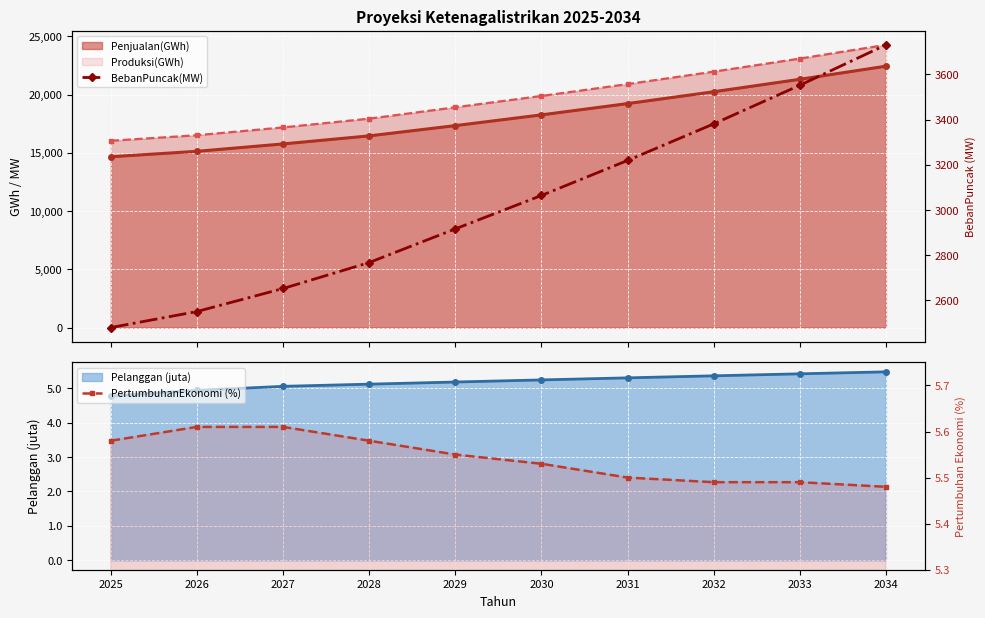

Which label corresponds to the largest value in the chart?

2034